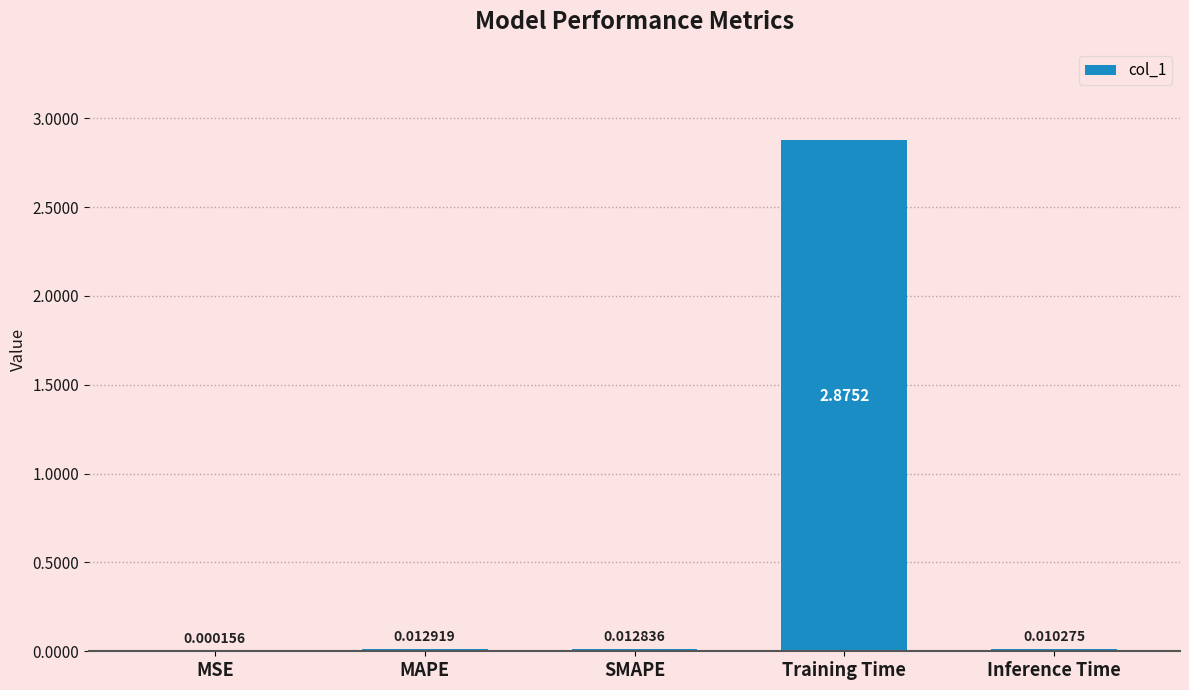

At which label is the value closest to 1?

MAPE